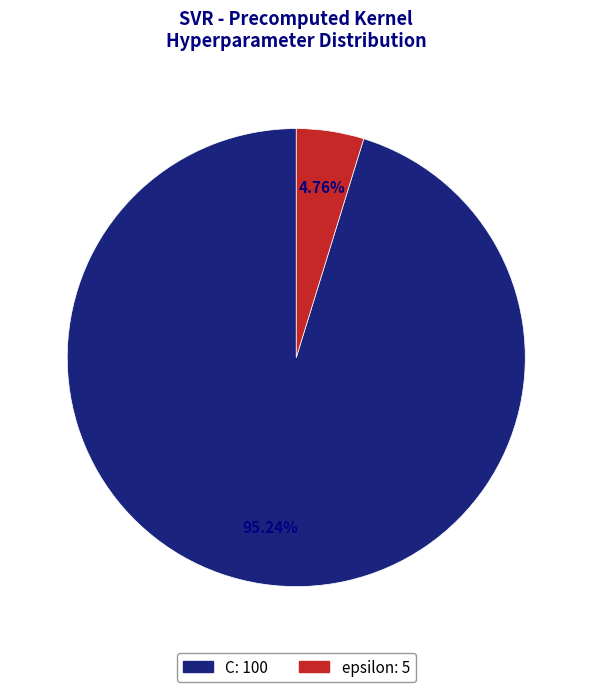

To the nearest percent, what is the difference between the C and epsilon slice percentages?

90%